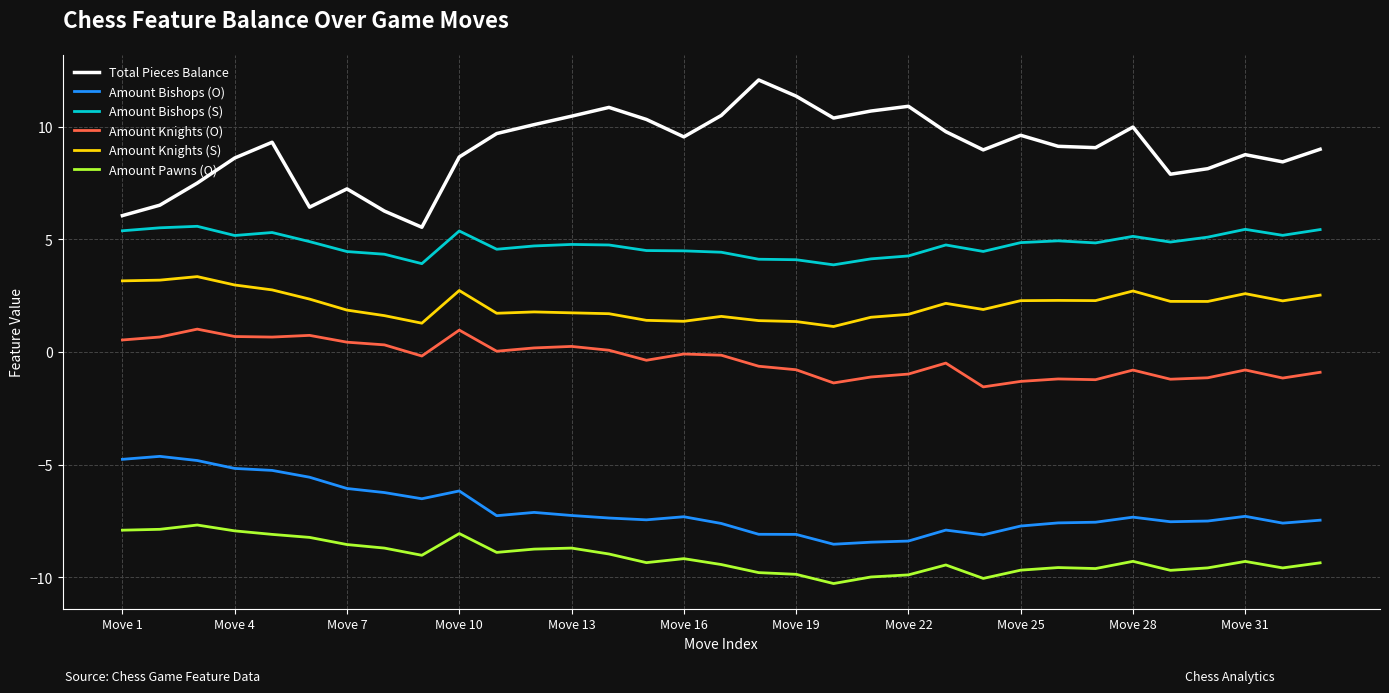

What is the difference between the maximum and minimum values in the Amount Bishops (O) series?

3.9